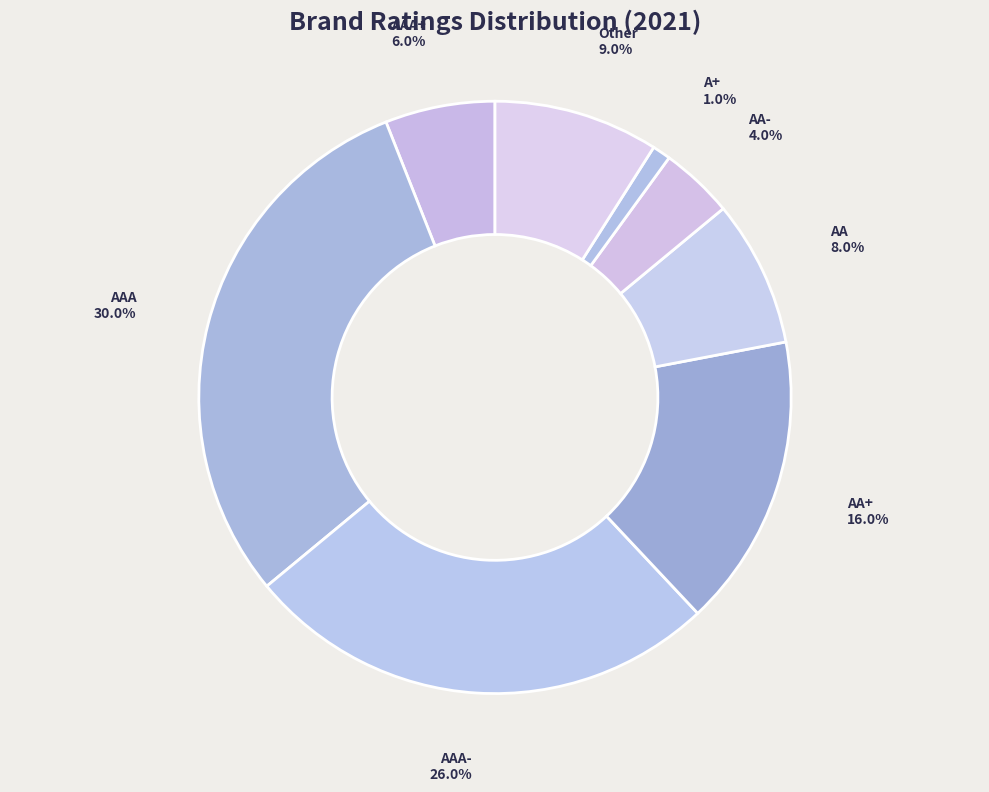

Which slice is the smallest?

A+